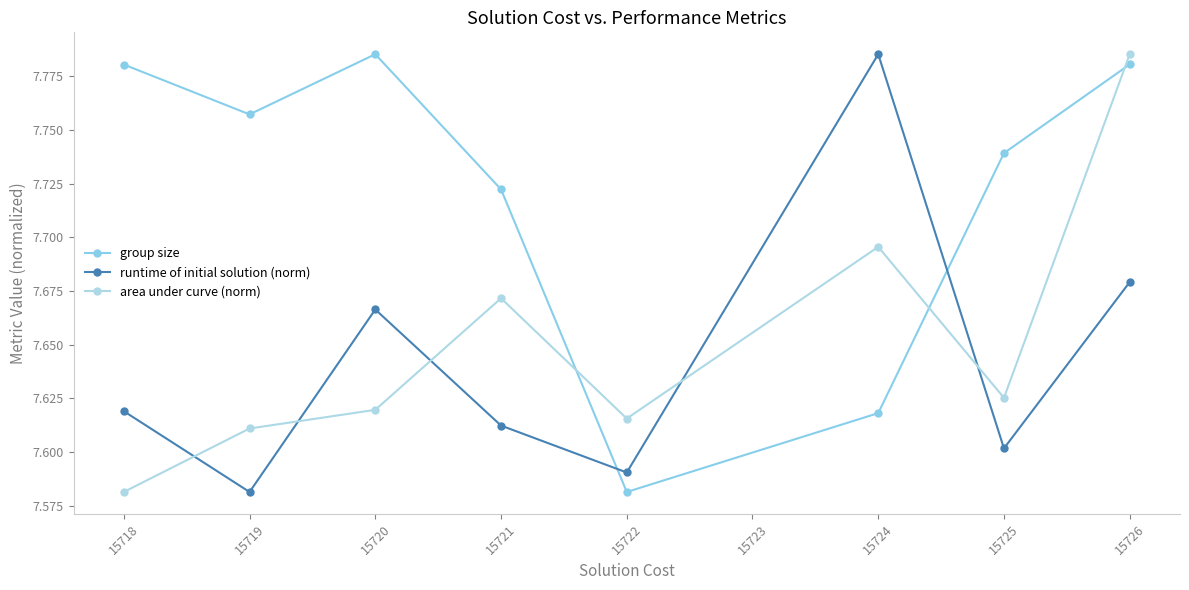

How many times do runtime of initial solution (norm) and area under curve (norm) cross each other?

5